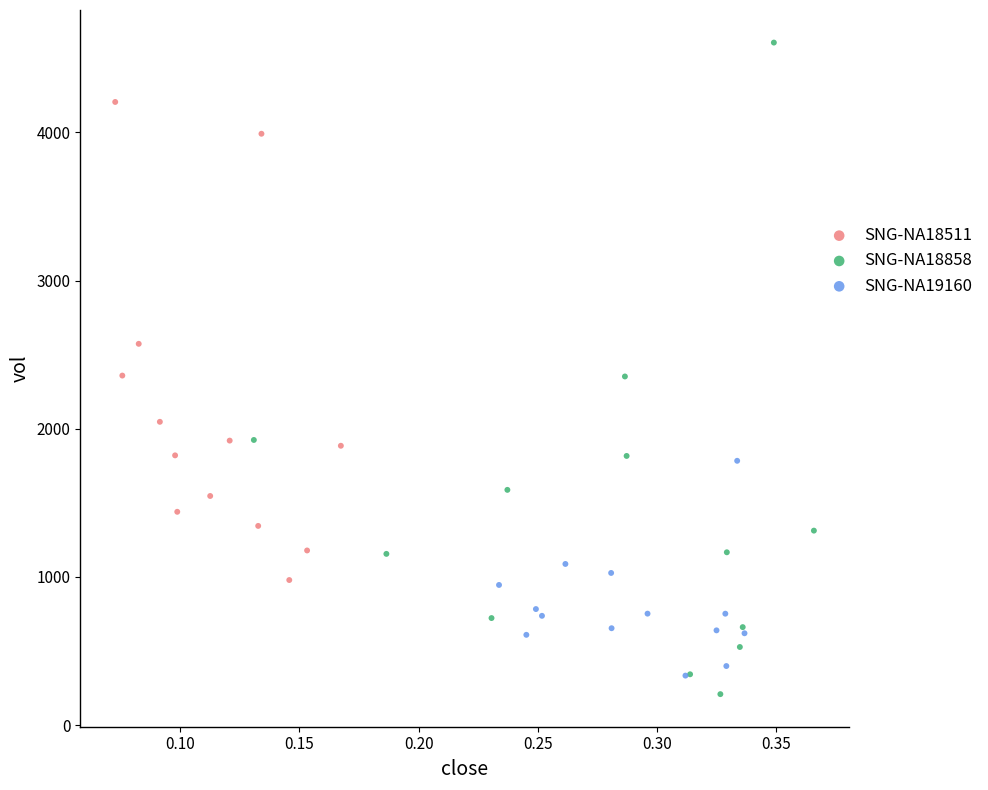

Which series contains the highest Y value?

SNG-NA18858